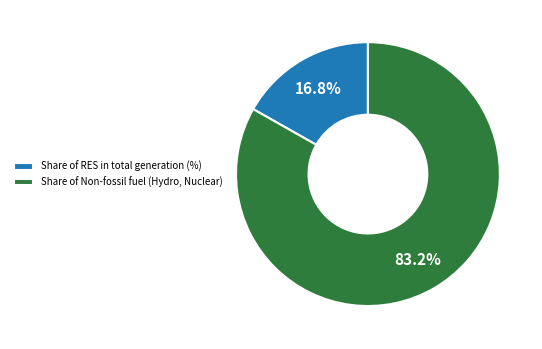

To the nearest percent, what is the difference between the Share of Non-fossil fuel (Hydro, Nuclear) and Share of RES in total generation (%) slice percentages?

66%